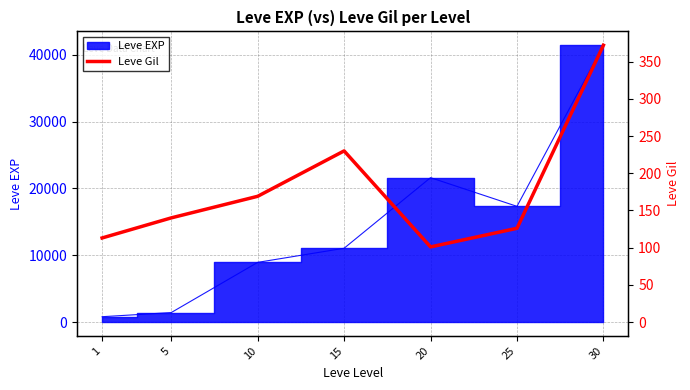

At which category does the data reach its first local valley?

20